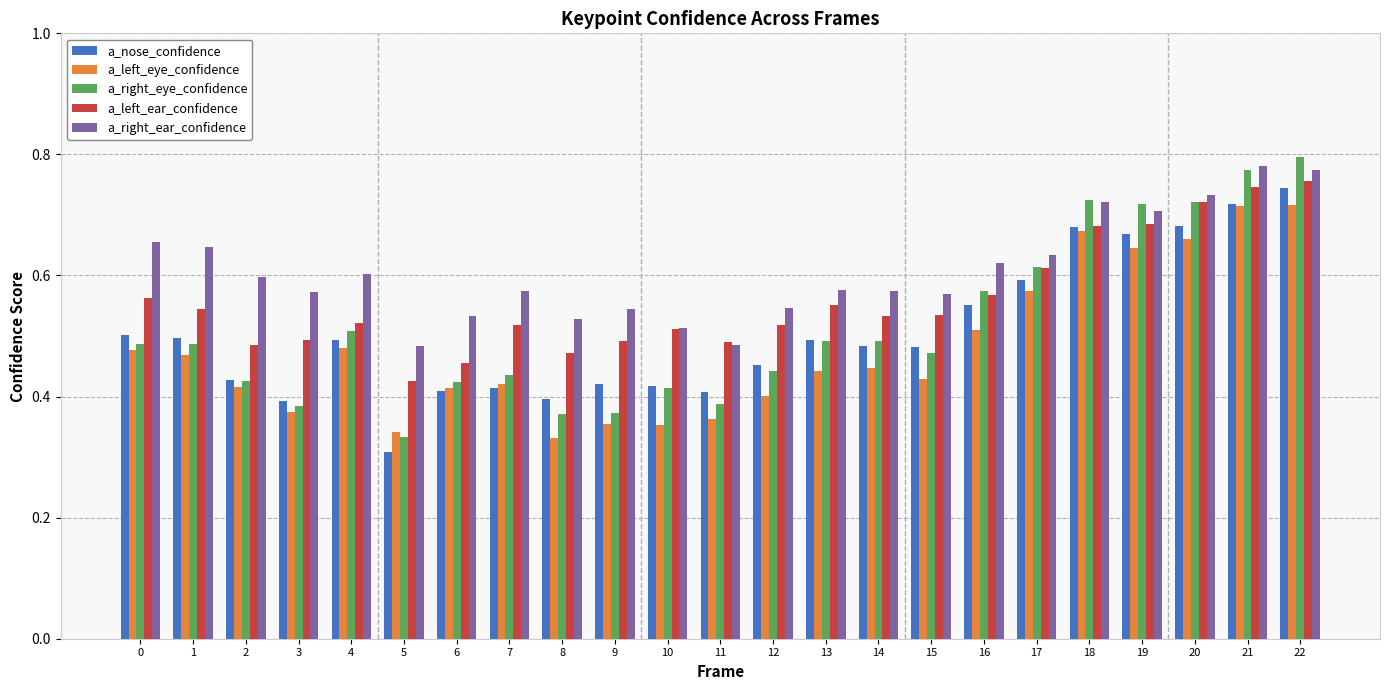

What are all the series names shown in the legend?

a_nose_confidence, a_left_eye_confidence, a_right_eye_confidence, a_left_ear_confidence, a_right_ear_confidence